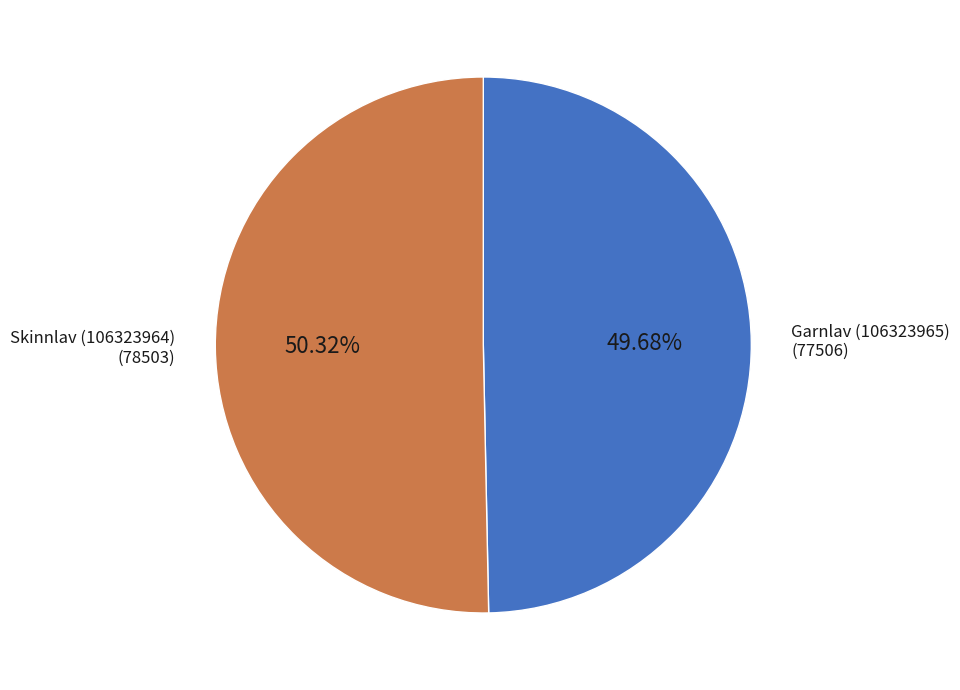

Does Skinnlav (106323964) represent more than half of the total?

Yes